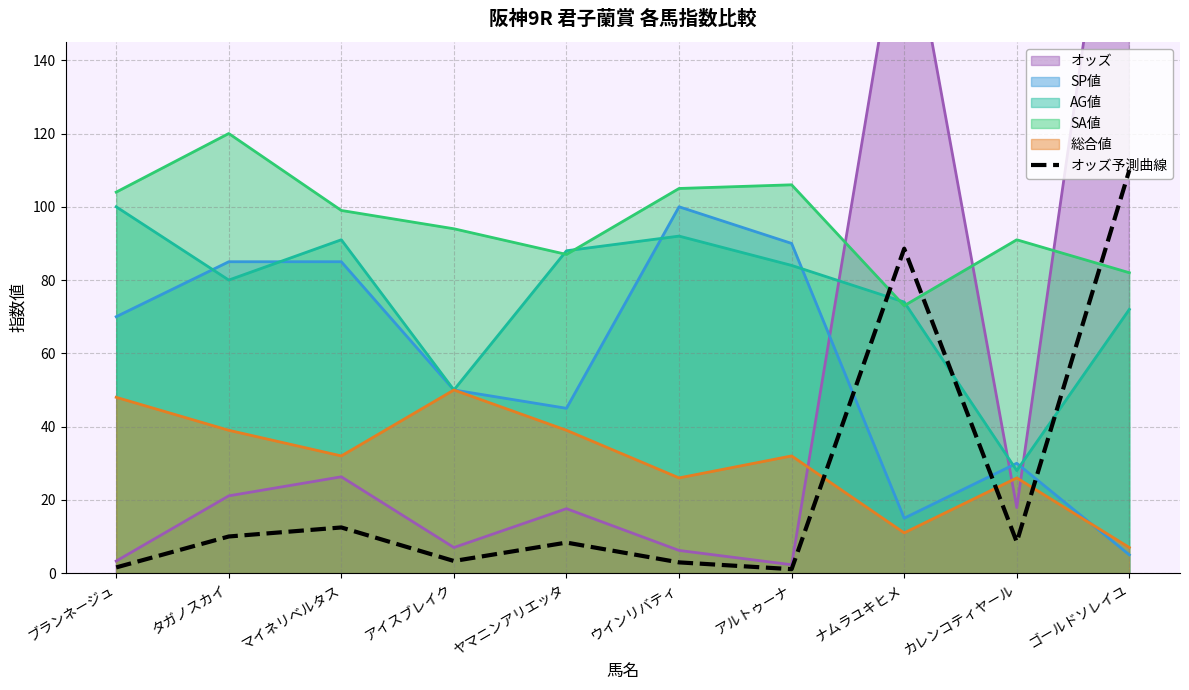

Which has a higher value, ナムラユキヒメ or アルトゥーナ?

ナムラユキヒメ